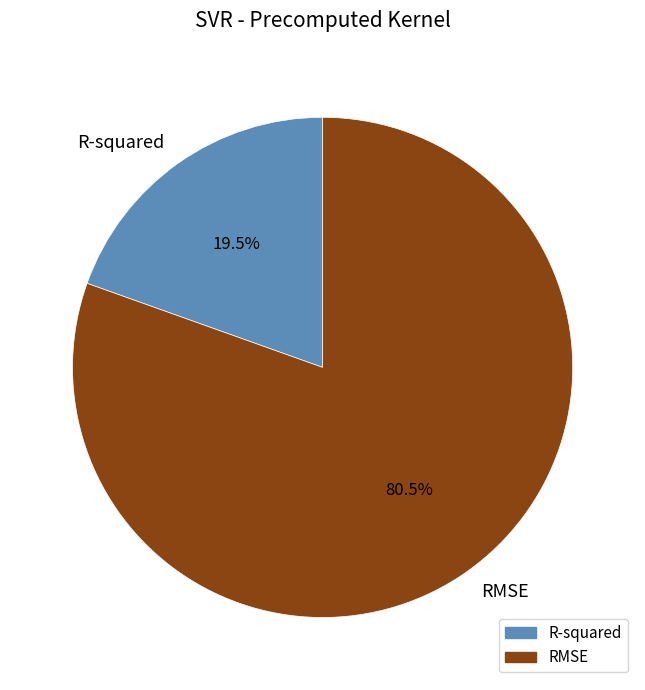

How many segments does this pie chart have?

2